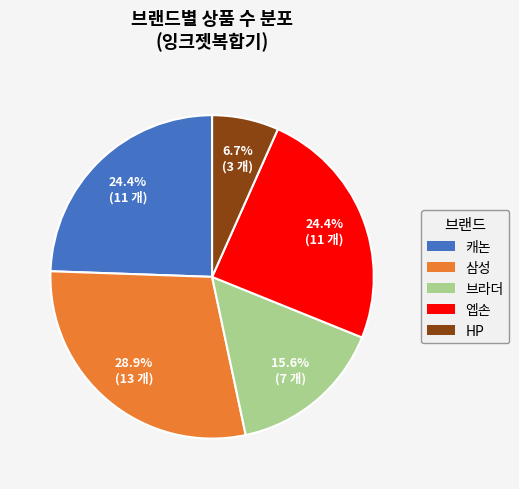

What is the total percentage of 엡손 and HP?

31.1%